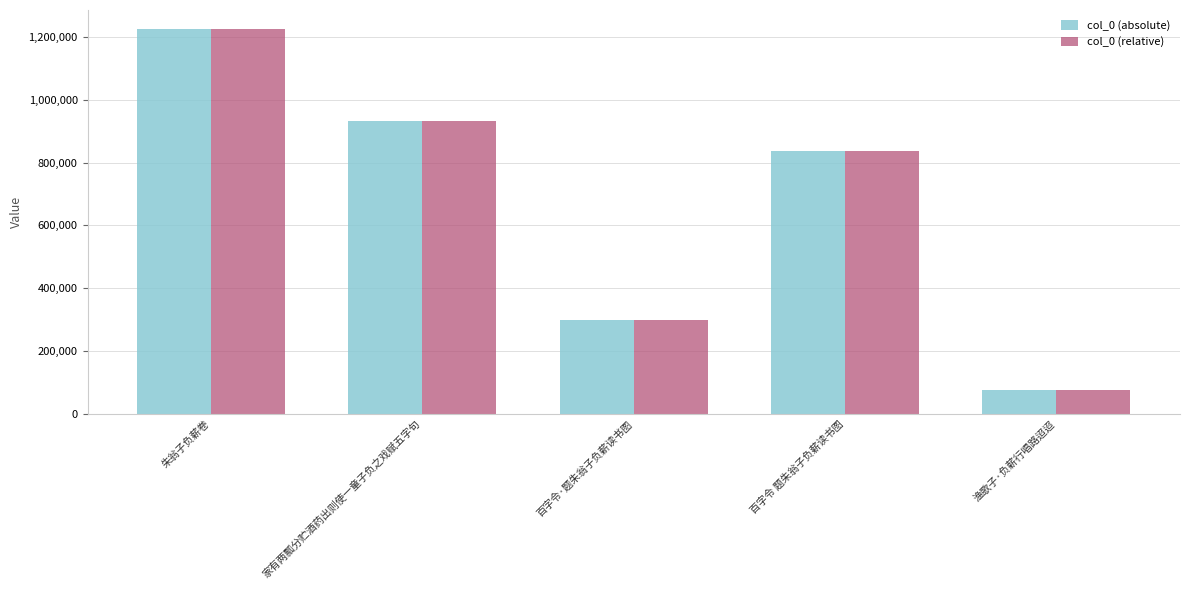

Reading left to right, what are all the values shown in this chart?

col_0 (absolute): 1224949	933633	297517	836282	74607
col_0 (relative): 1224949	933633	297517	836282	74607